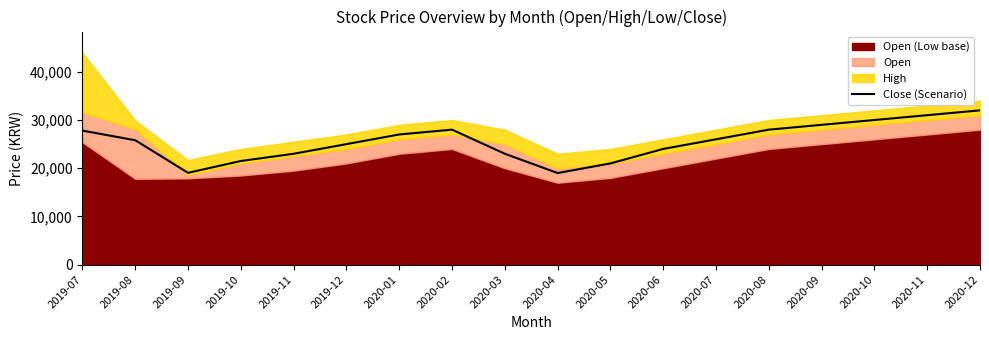

Approximately how many times larger is the value at 2019-12 compared to 2020-01?

0.9